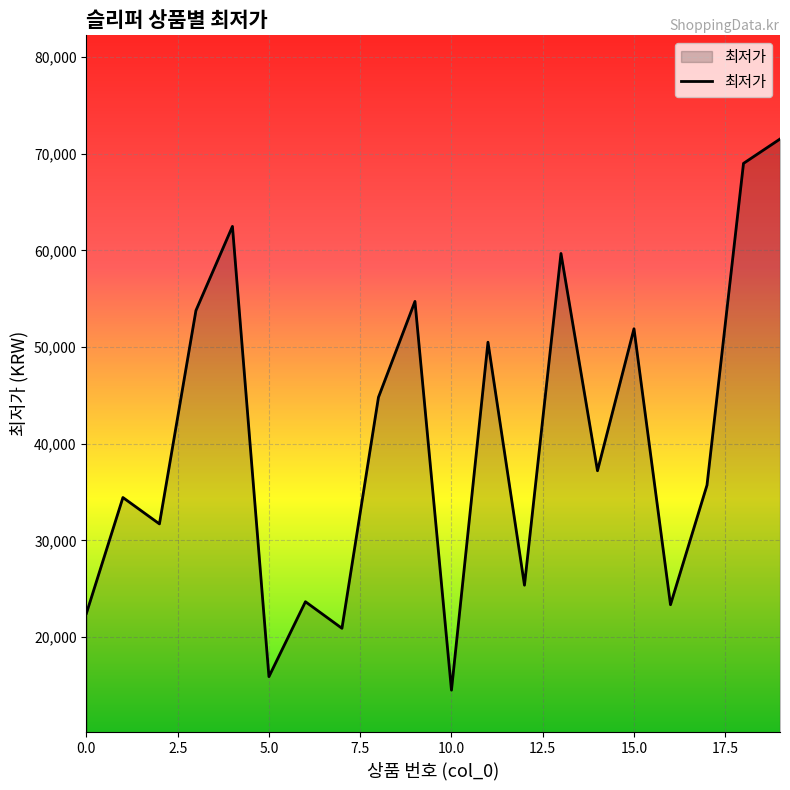

What is the difference between the second highest and second lowest values?

53100